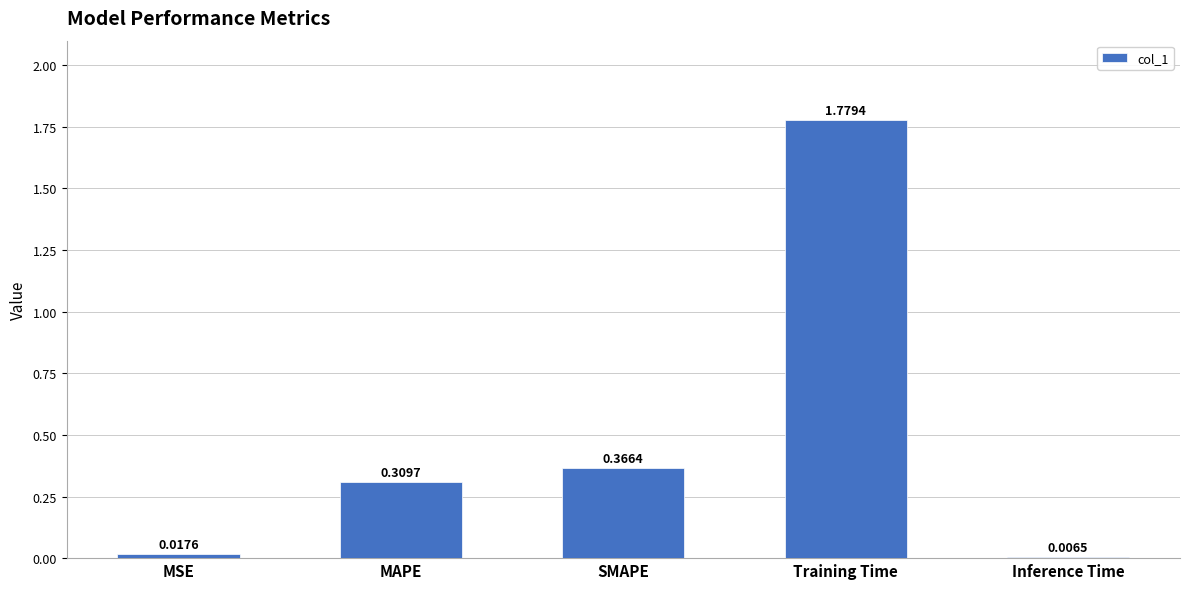

True or false: the data shows 0.5 at MAPE.

False